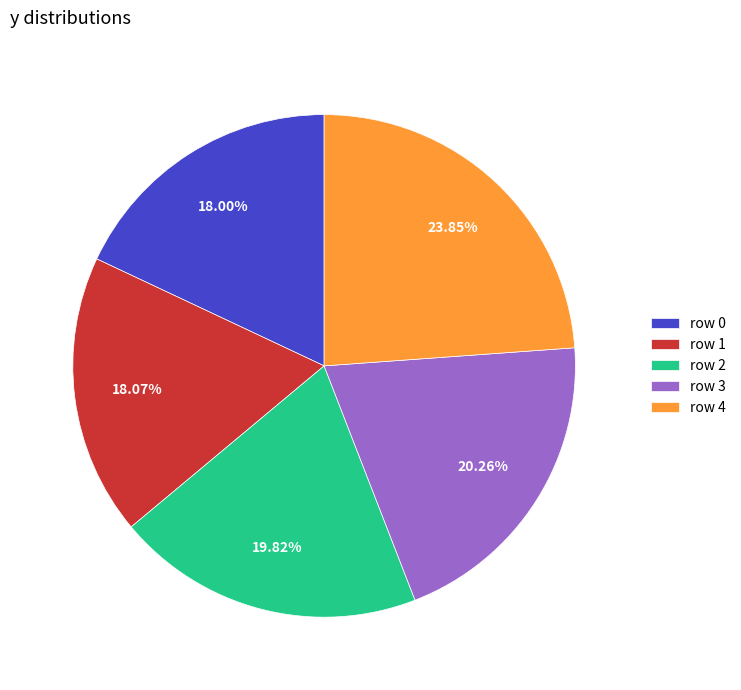

What is the ratio of the value at row 1 to the value at row 4?

0.8